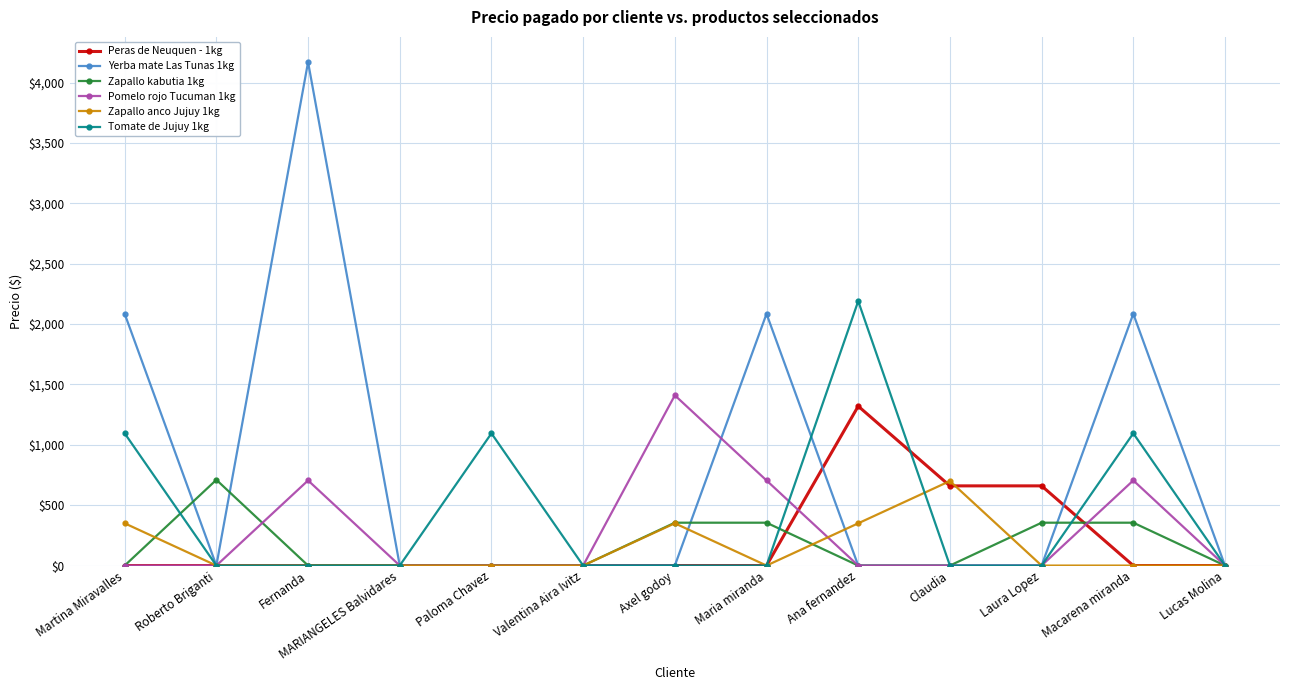

What is the highest value of the Tomate de Jujuy 1kg series?

2190